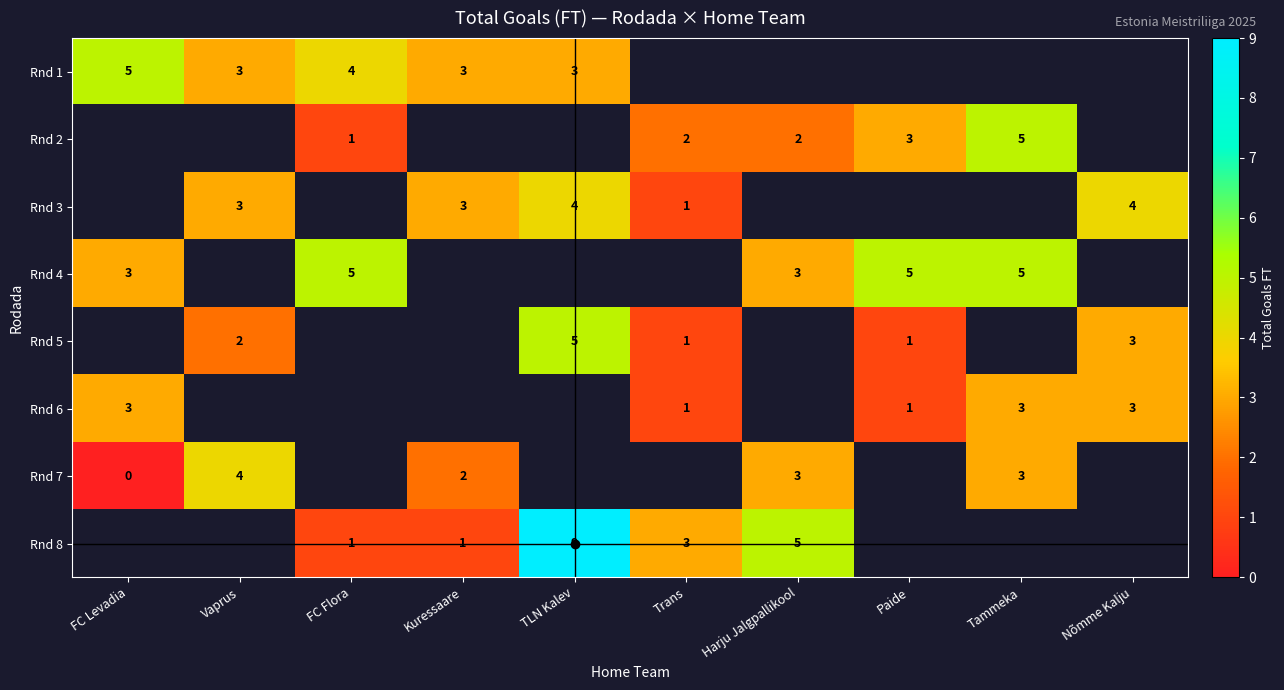

What is the maximum value shown in the chart?

9.0